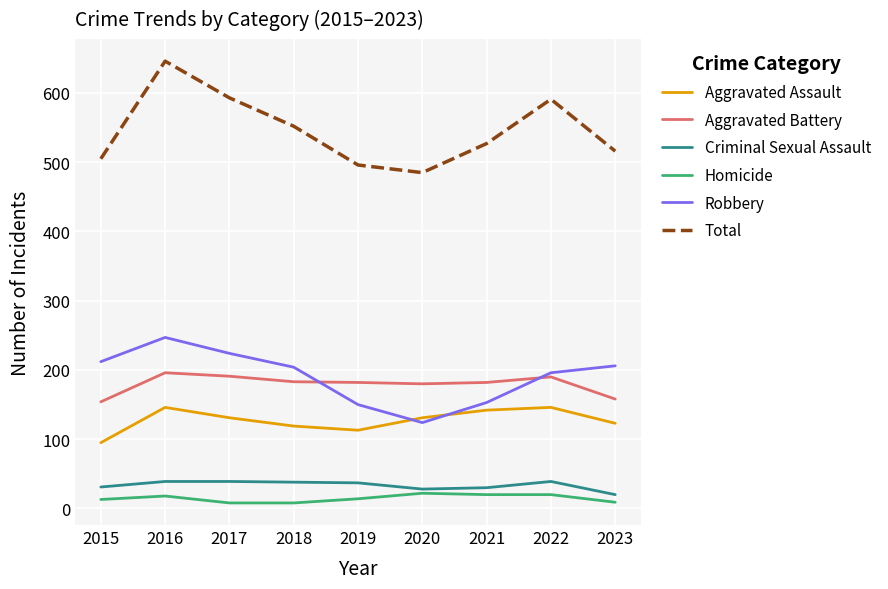

Which series changed the most between 2015 and 2022?

Total